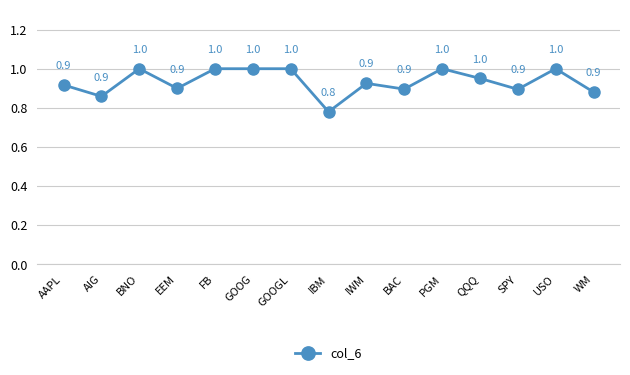

Reading left to right, transcribe all the data shown in this chart.

AAPL=0.9	AIG=0.9	BNO=1.0	EEM=0.9	FB=1.0	GOOG=1.0	GOOGL=1.0	IBM=0.8	IWM=0.9	BAC=0.9	PGM=1.0	QQQ=1.0	SPY=0.9	USO=1.0	WM=0.9